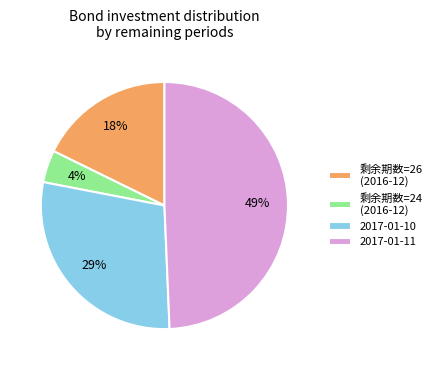

The 剩余期数=26 (2016-12) slice represents 18% of the pie. True or false?

True